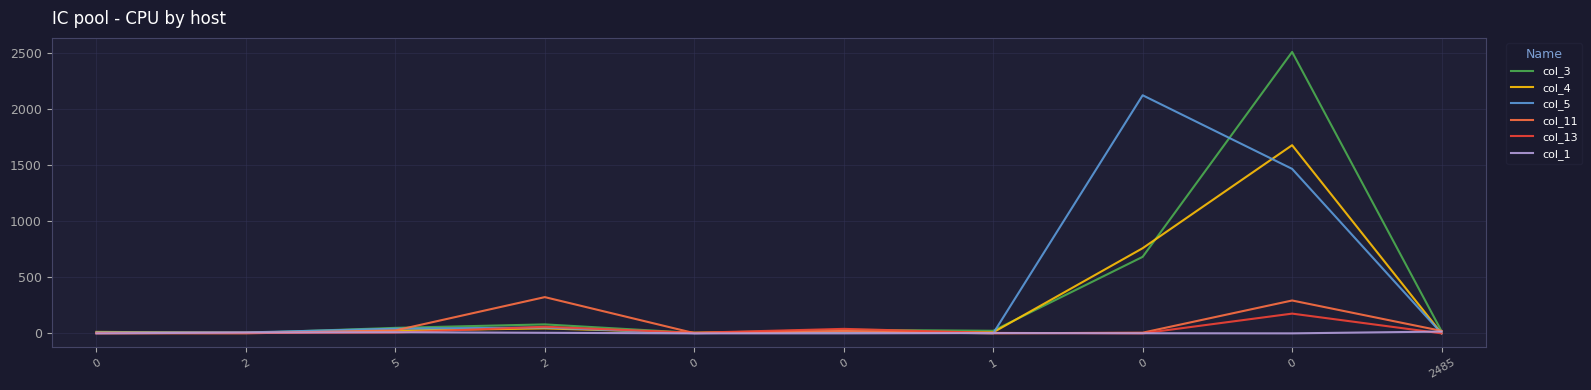

Which series has the largest total across all categories?

col_5